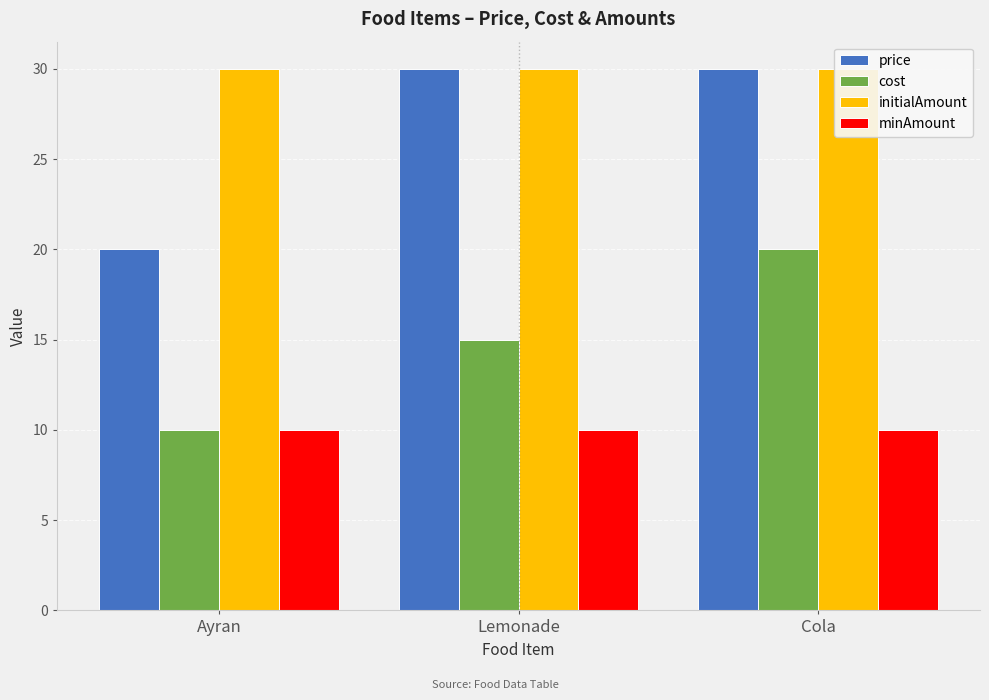

The initialAmount series shows 44 at Ayran. True or false?

False